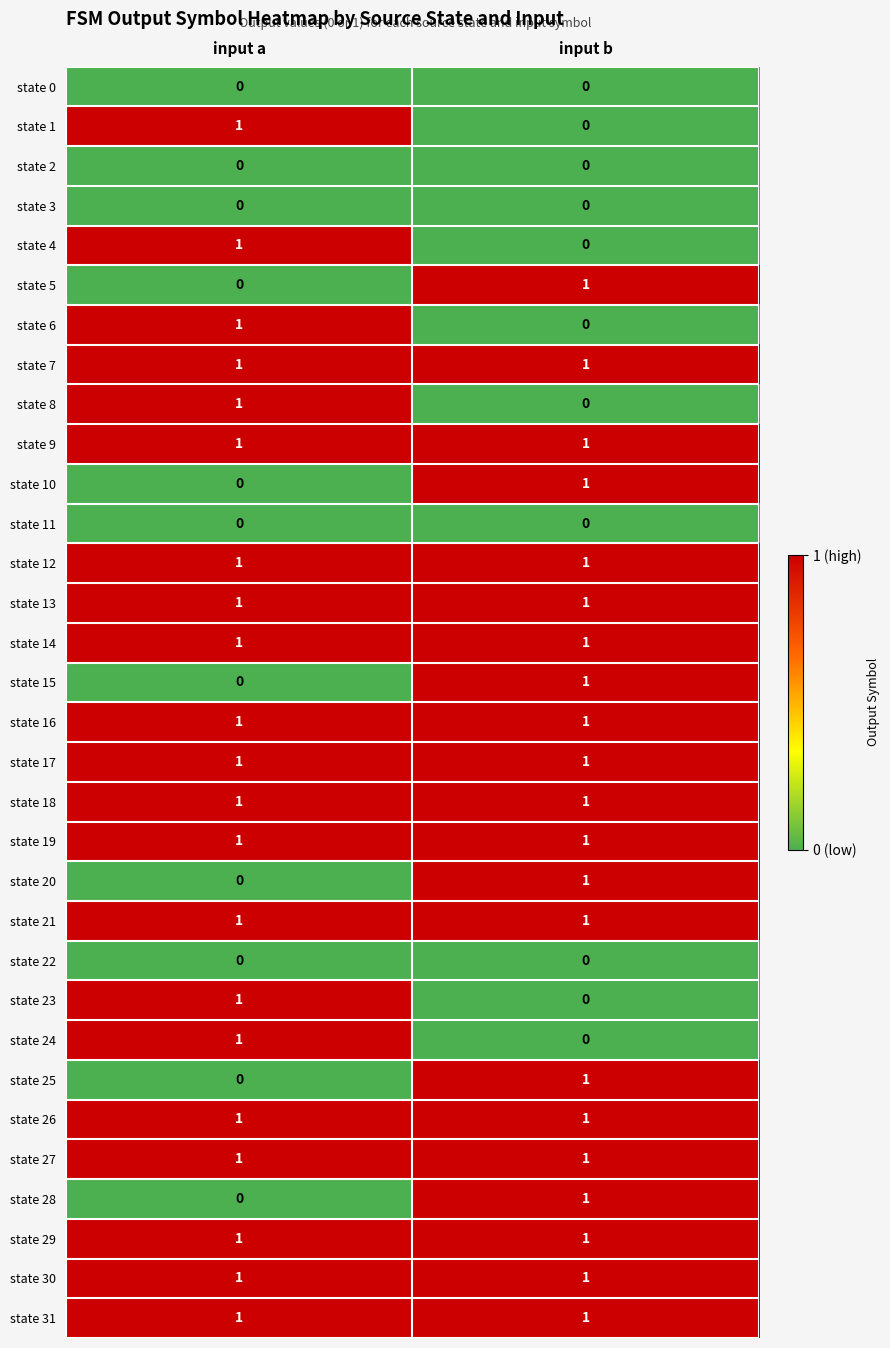

Which category has the lowest value in the state 23 series?

input b